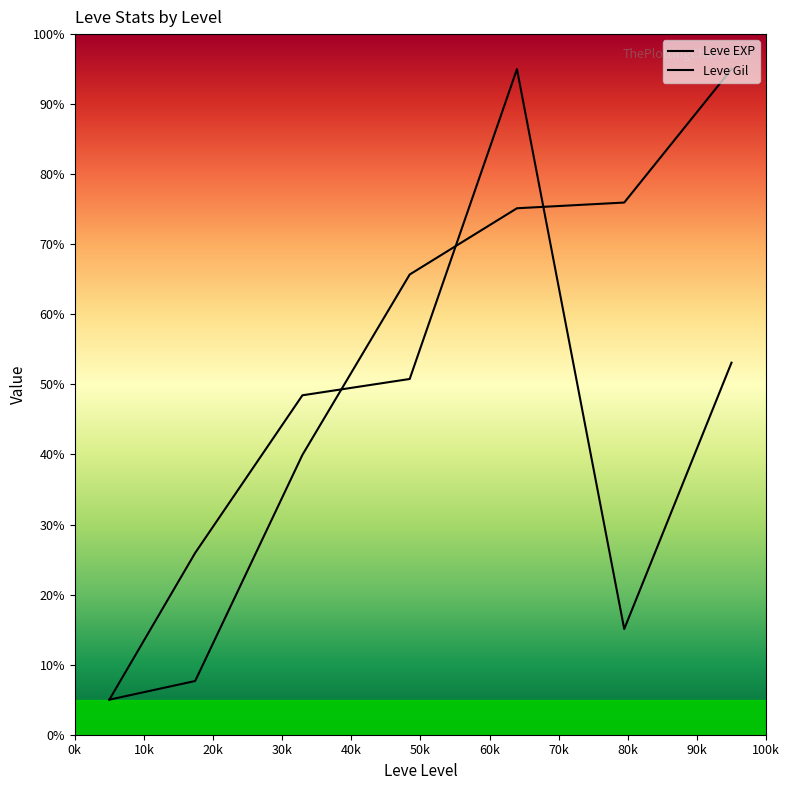

What is the maximum value shown in the chart?

95.0